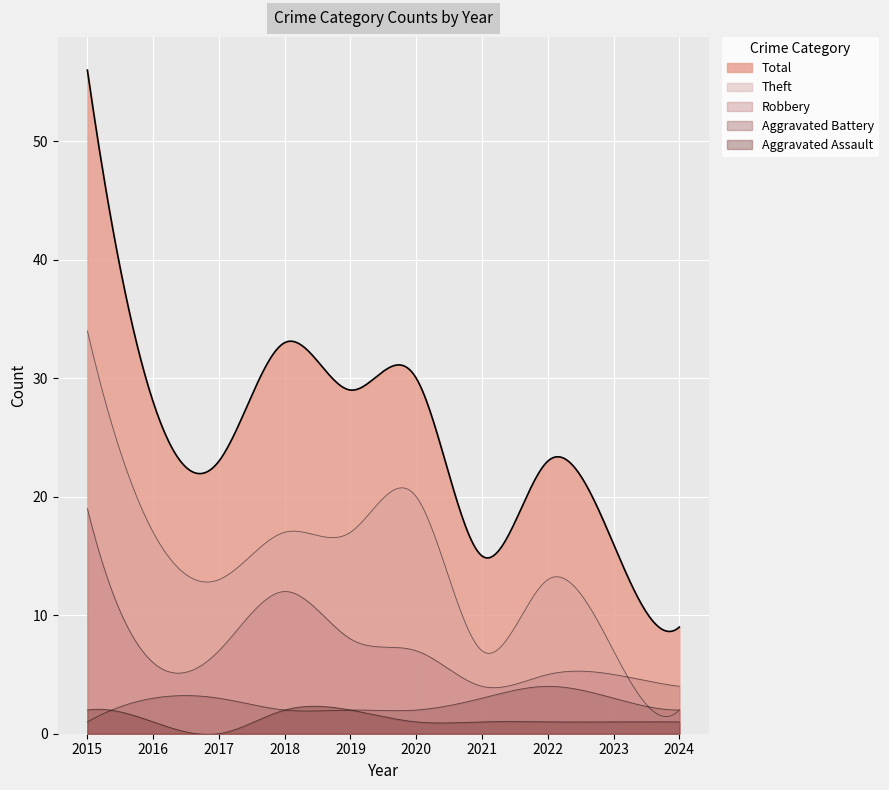

At which category is the sum across all series the highest?

2015